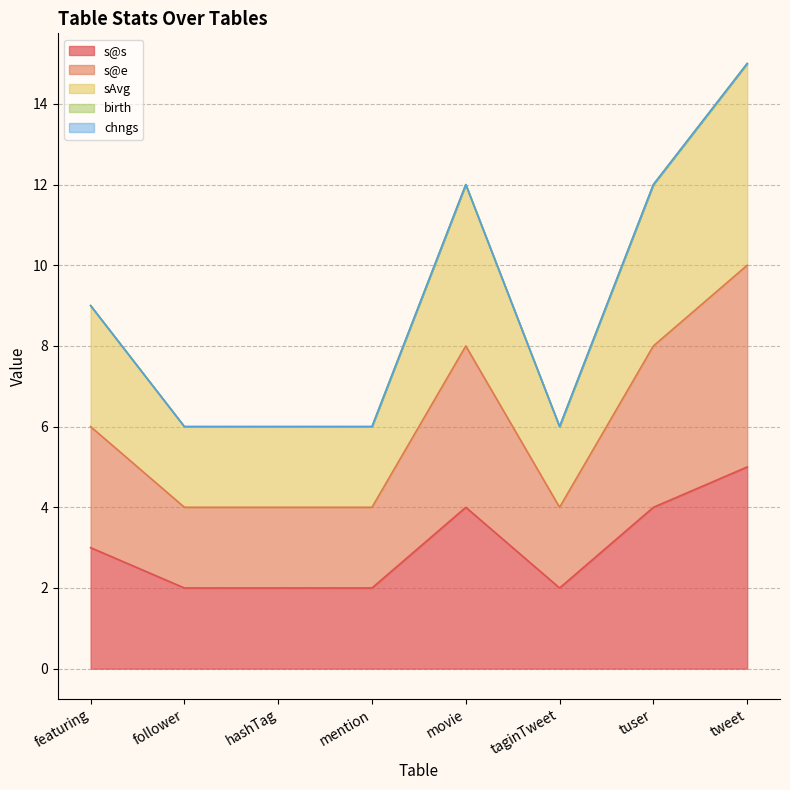

What is the difference between the highest and lowest values at tuser?

8